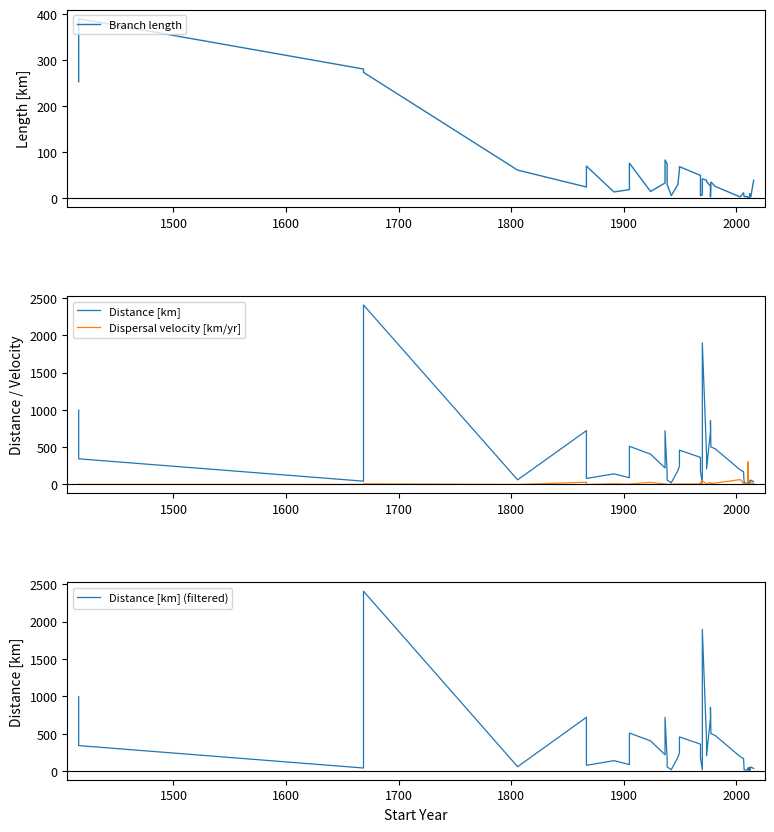

Is the value of Distance [km] (filtered) at 31 greater than the value of Branch length at 14?

No